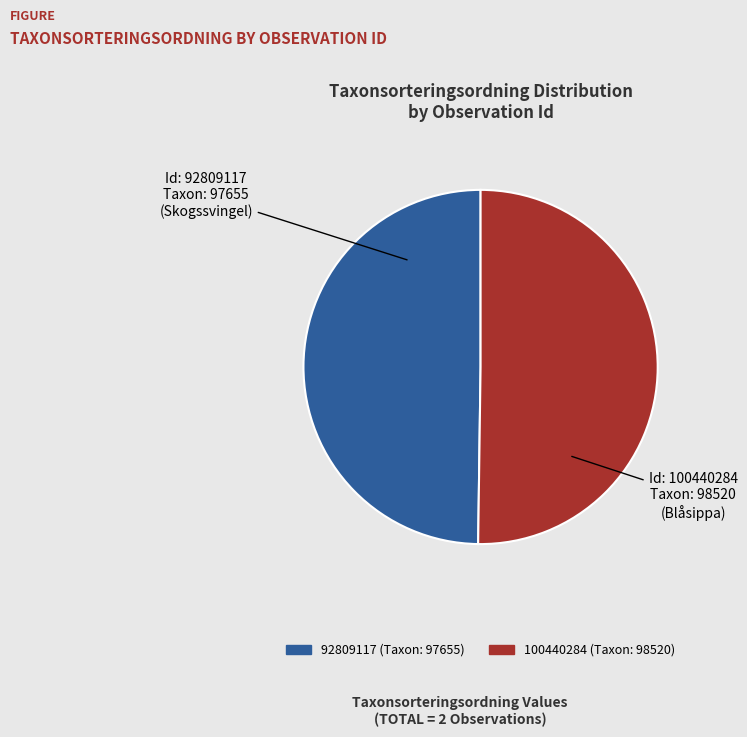

The 100440284 slice represents 36% of the pie. True or false?

False